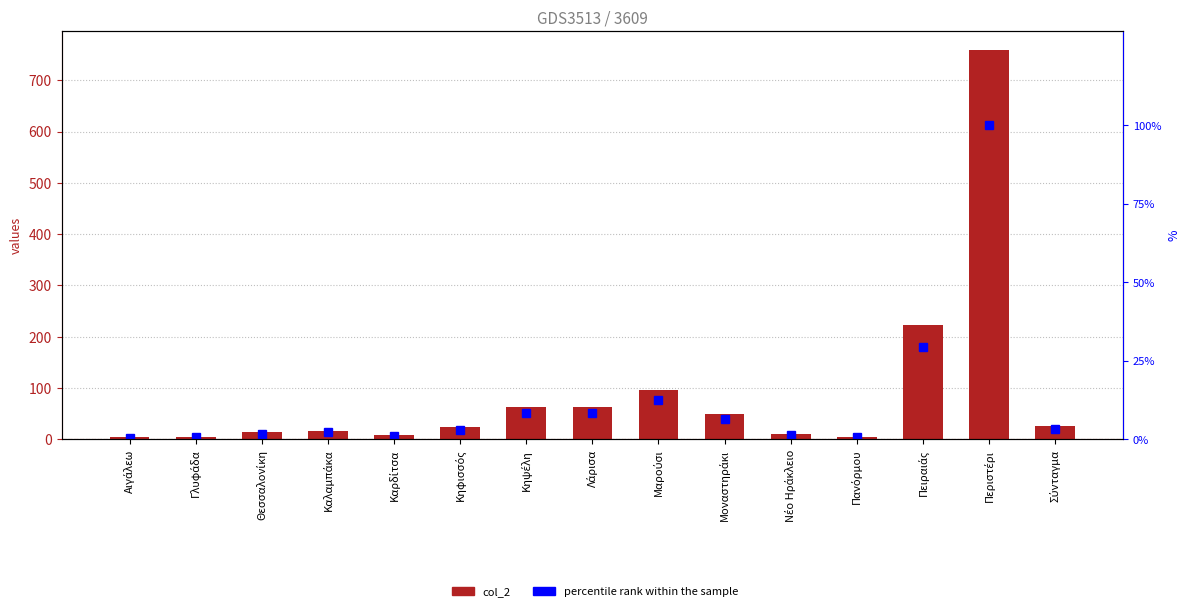

What is the label of the 5th bar from the left?

Καρδίτσα